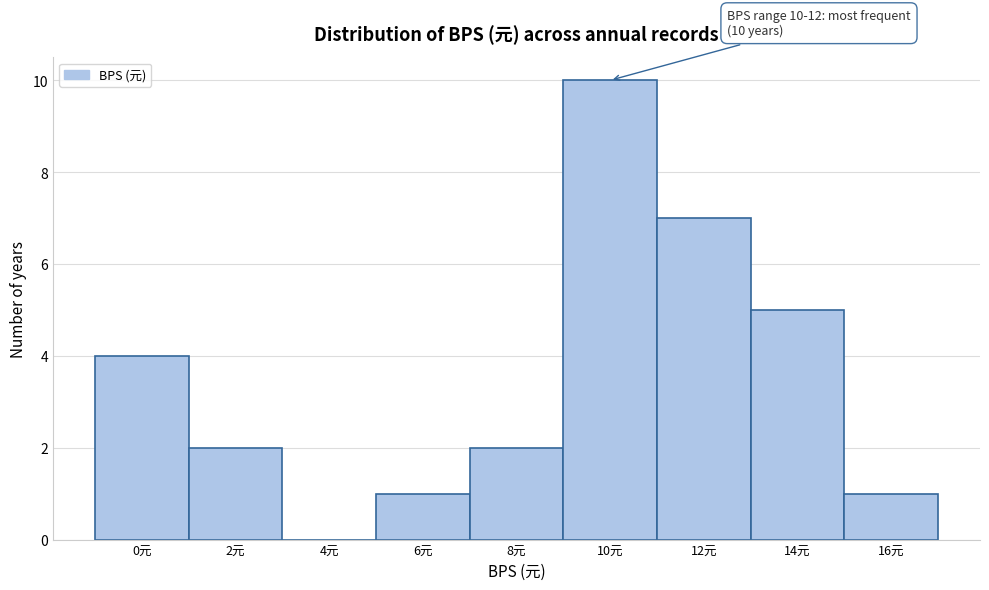

Reading right to left, extract all data points from this chart.

16元=1	14元=5	12元=7	10元=10	8元=2	6元=1	4元=0	2元=2	0元=4